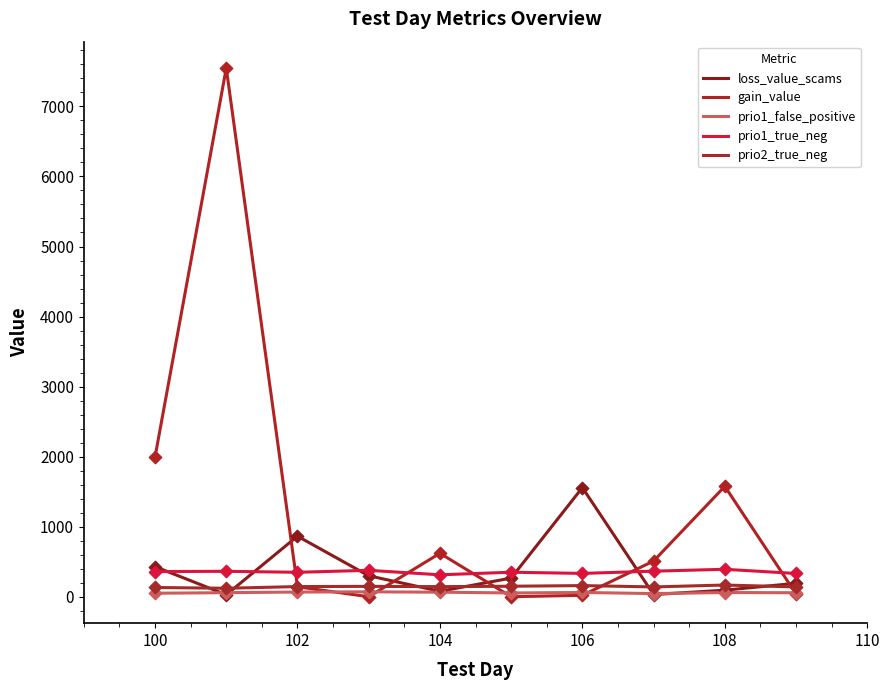

What are all the series names shown in the legend?

loss_value_scams, gain_value, prio1_false_positive, prio1_true_neg, prio2_true_neg